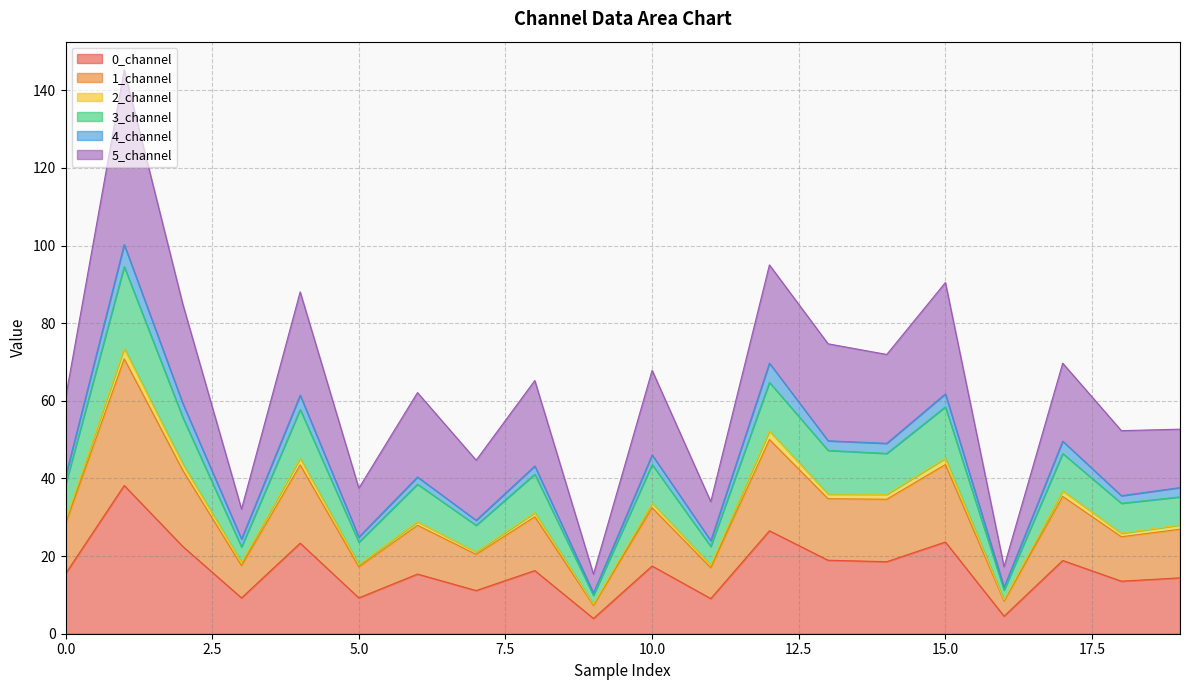

What is the maximum value for 0_channel?

38.2